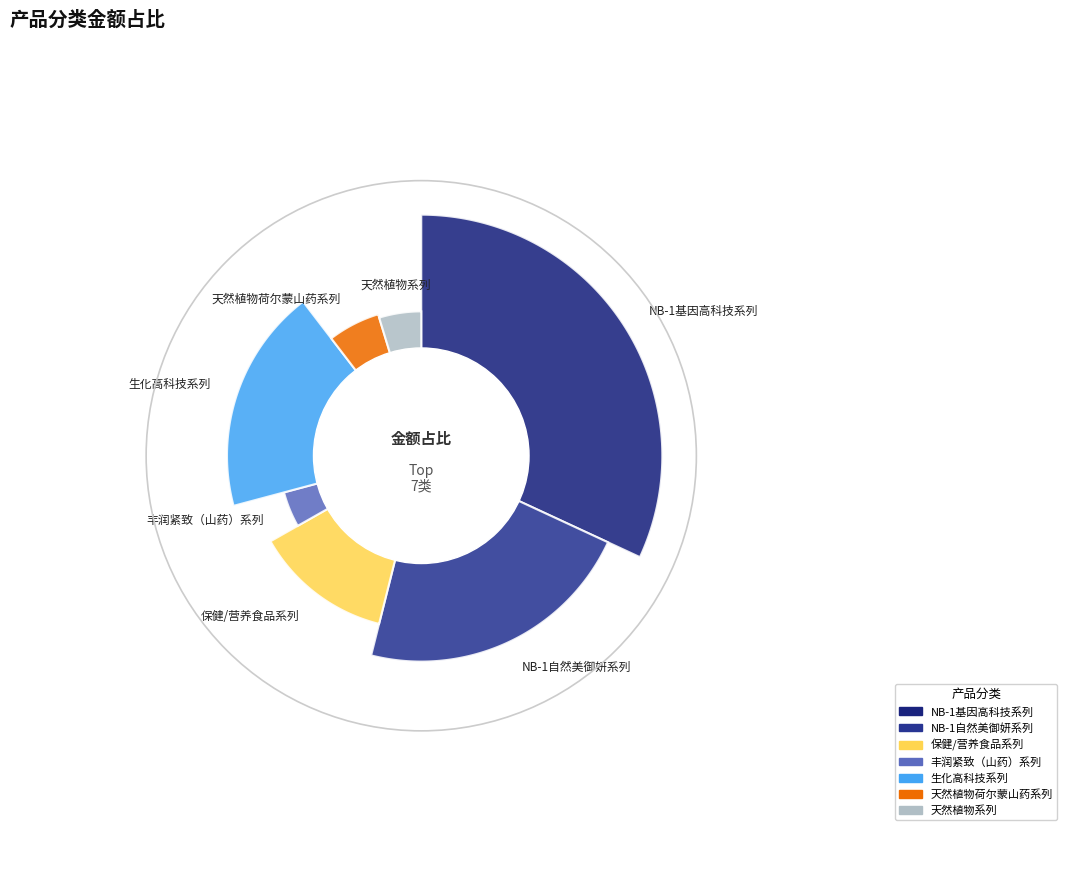

The NB-1基因高科技系列 slice represents 38% of the pie. True or false?

False